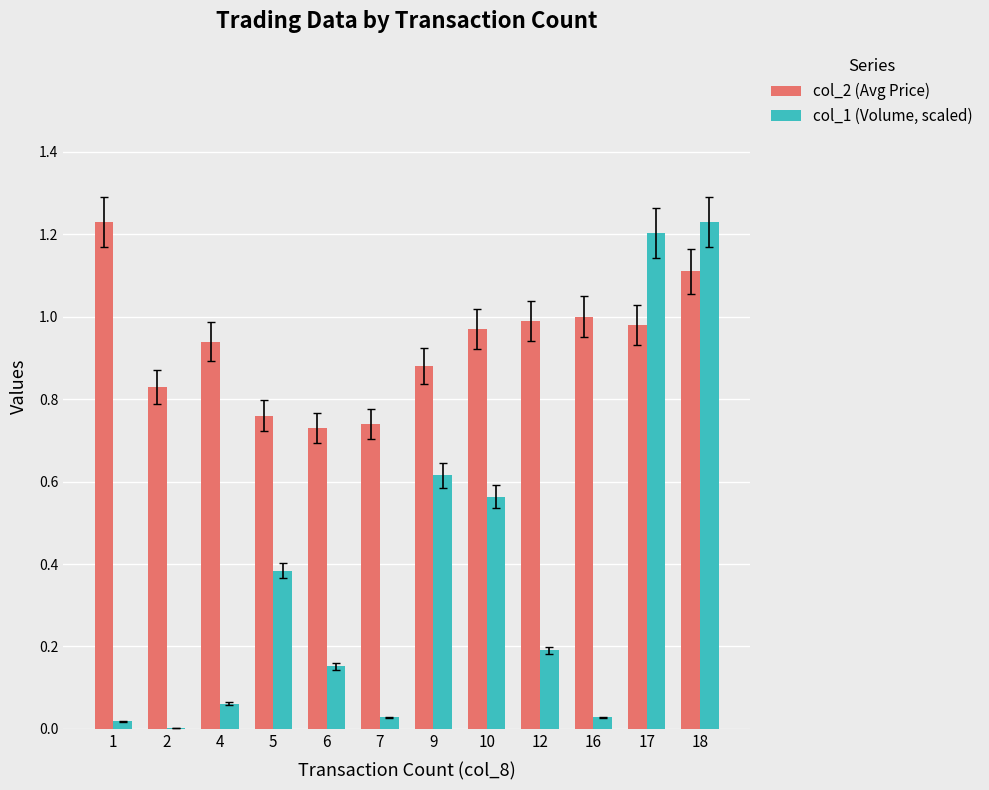

What is the total value across all series at 5?

1.1